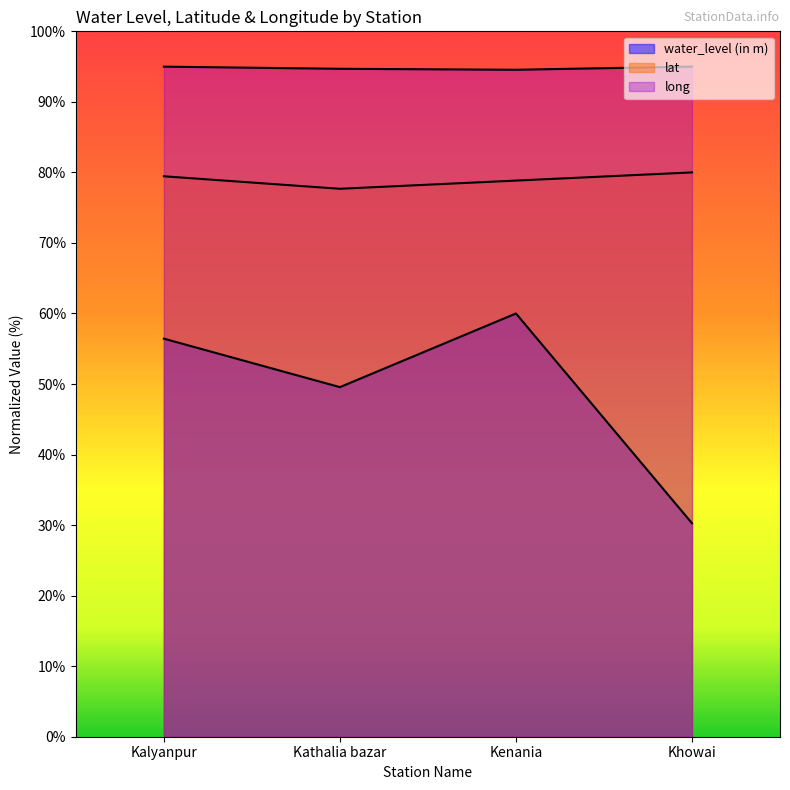

At which label does lat first exceed 79?

Kalyanpur